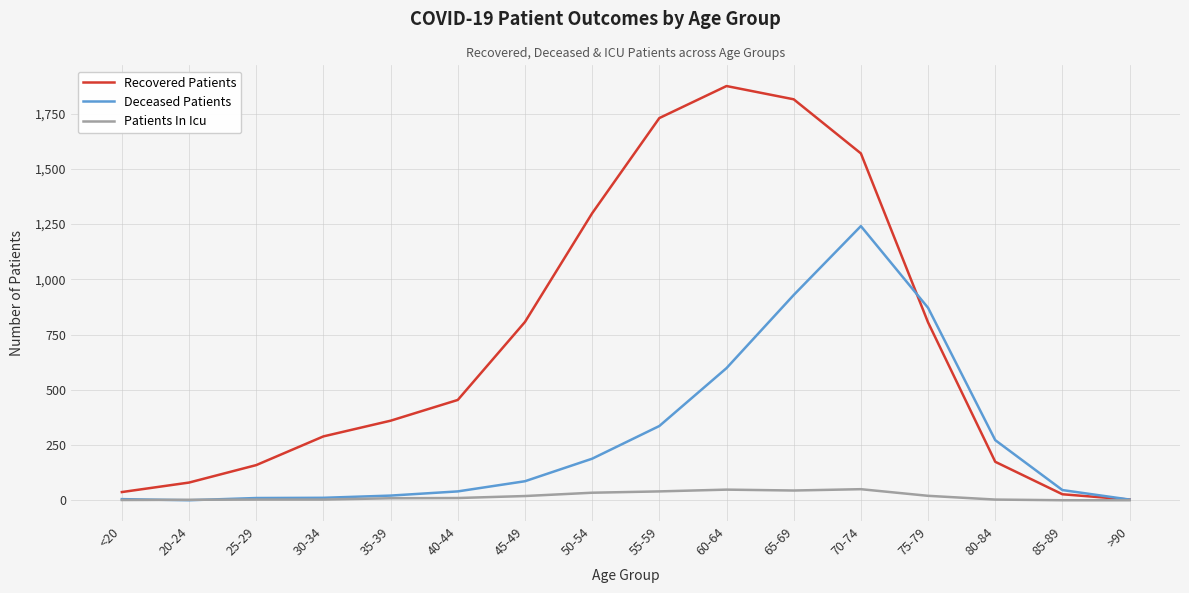

The value of Deceased Patients at 55-59 is 96. True or false?

False